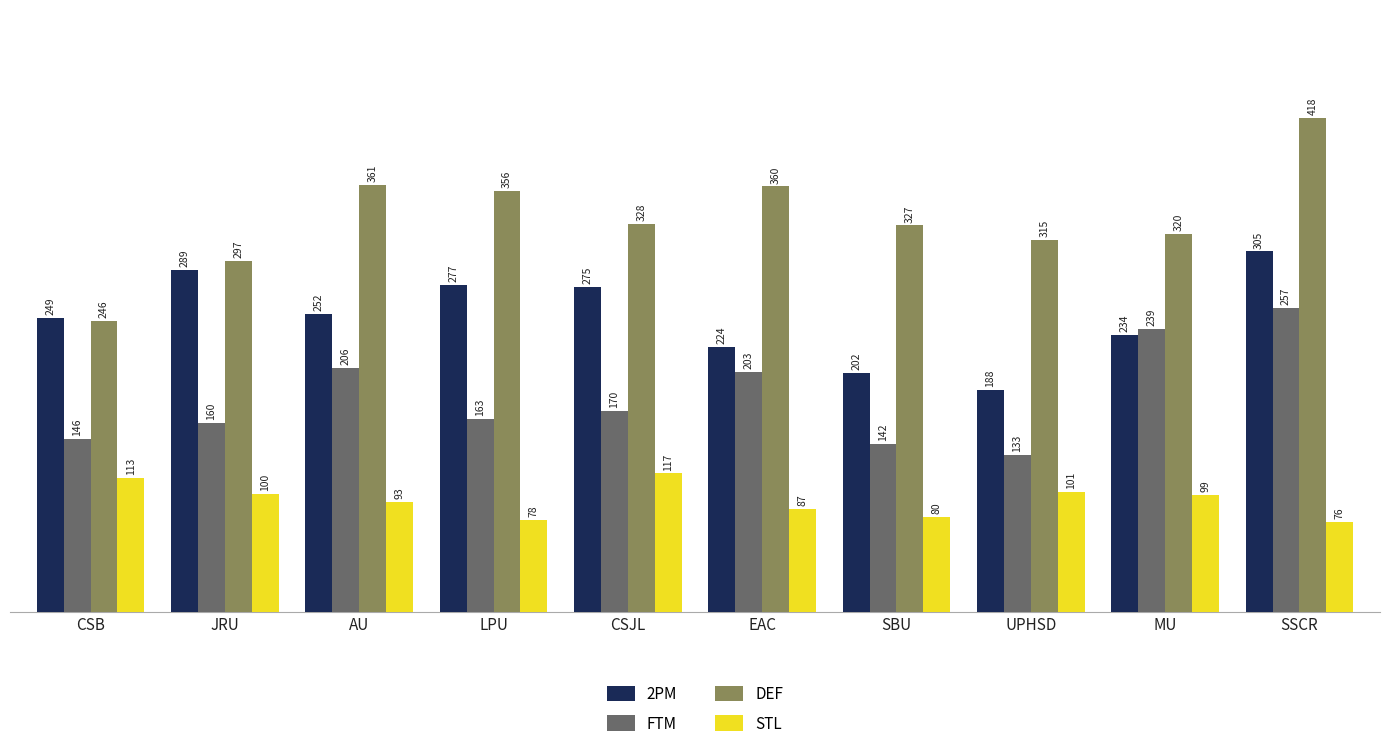

How many data points does each series have?

10